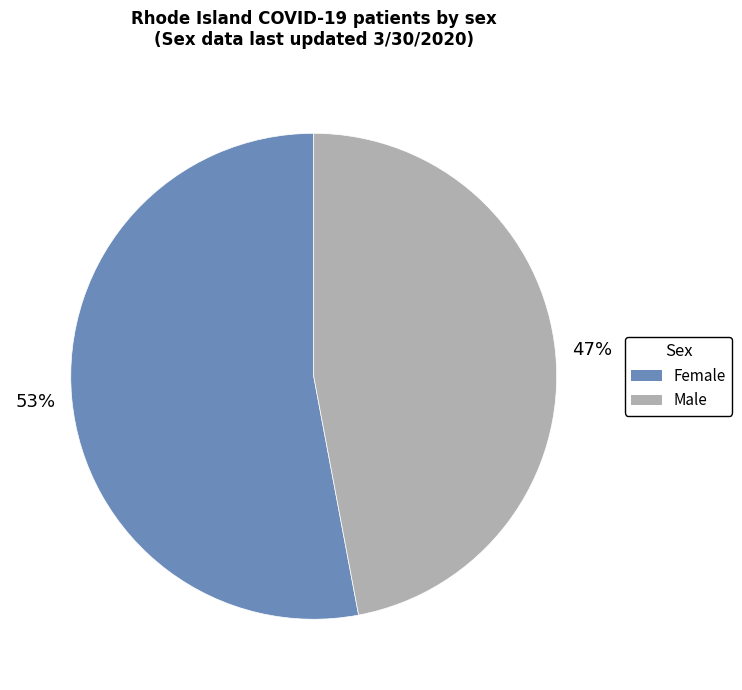

What is the ratio of the value at Female to the value at Male?

1.1